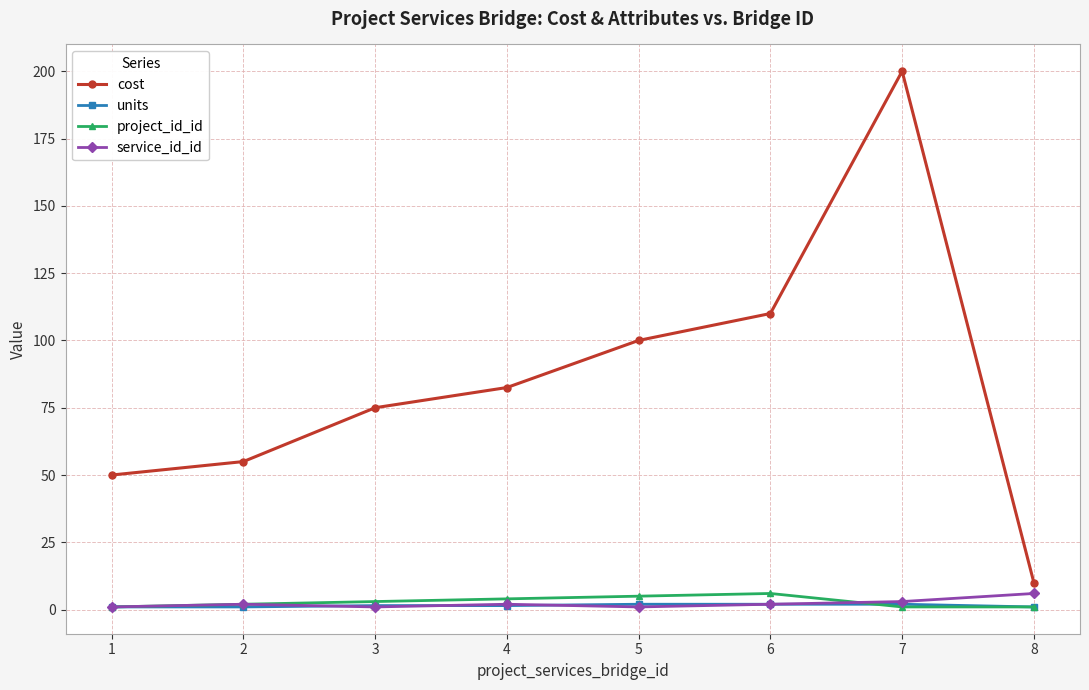

How many data points in cost are less than 82?

4